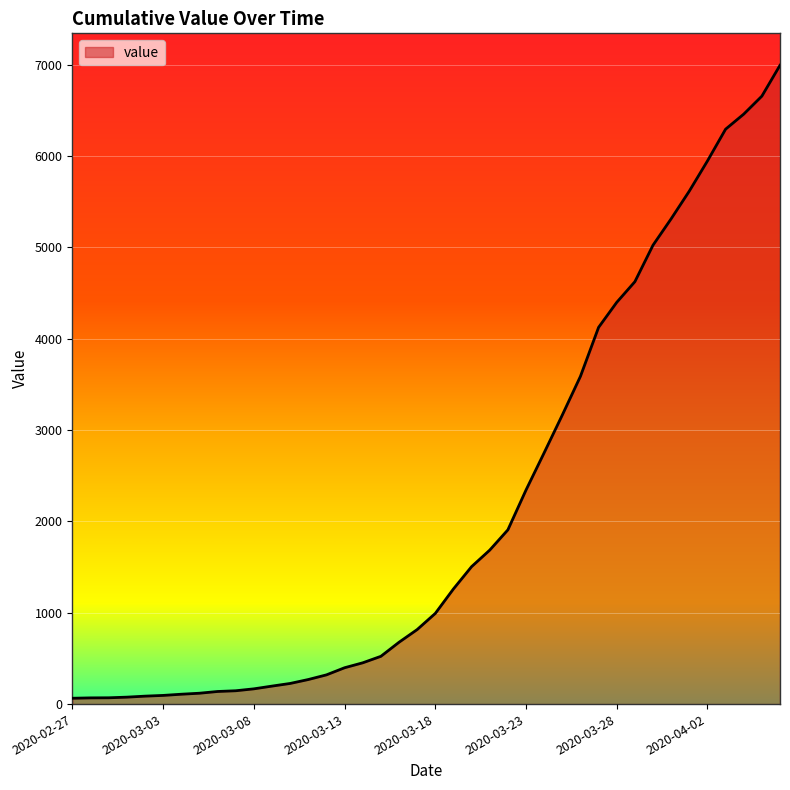

What is the maximum value shown in the chart?

6995